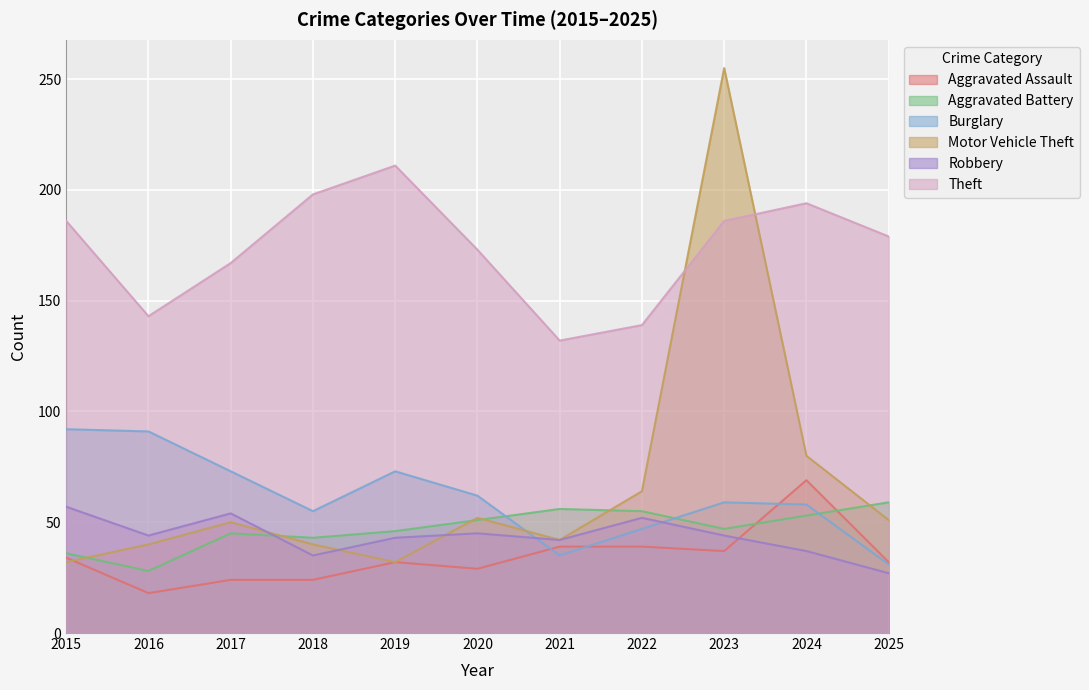

At which label does Theft first exceed 179?

2015